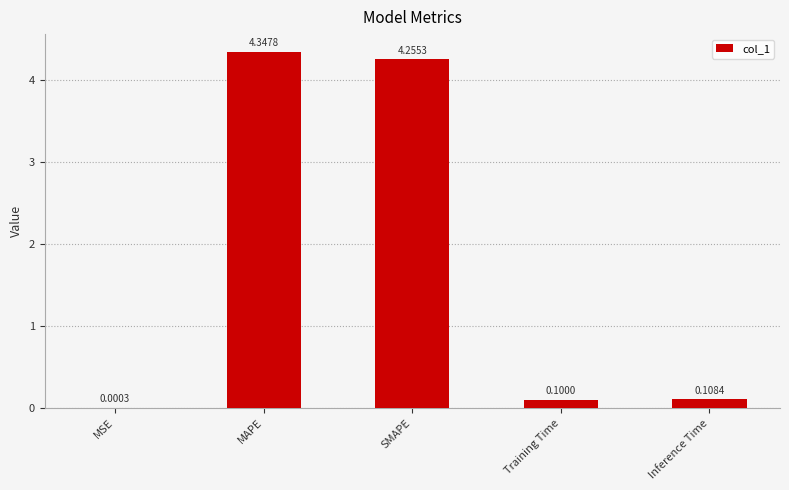

What is the sum of all values?

8.8